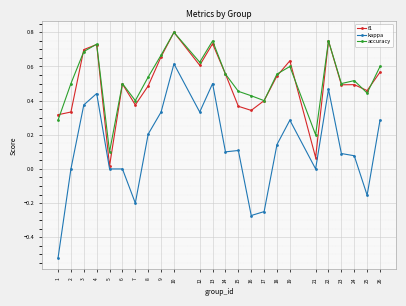

At which label does f1 reach its minimum?

5